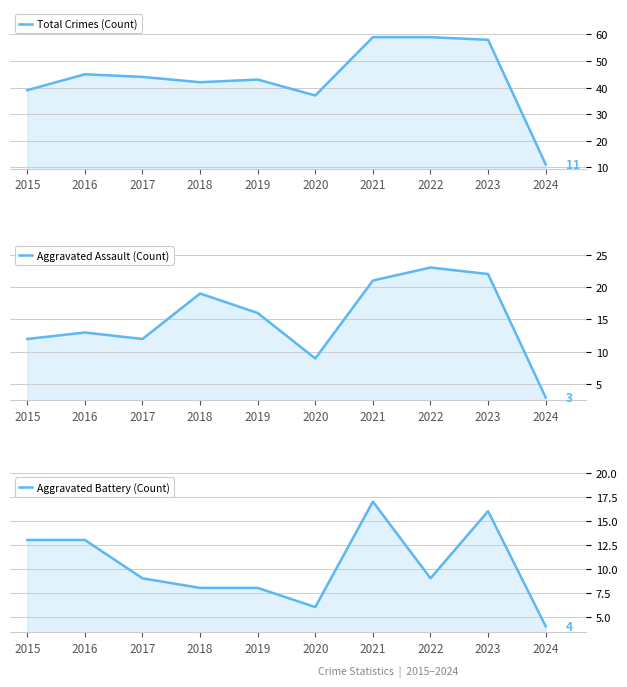

What value does the Total series have at 2016, to the nearest 5?

45